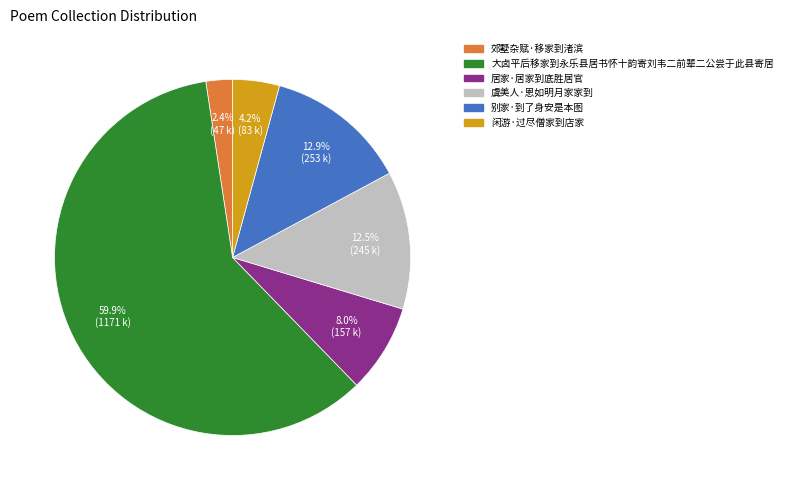

How many slices are in this pie chart?

6